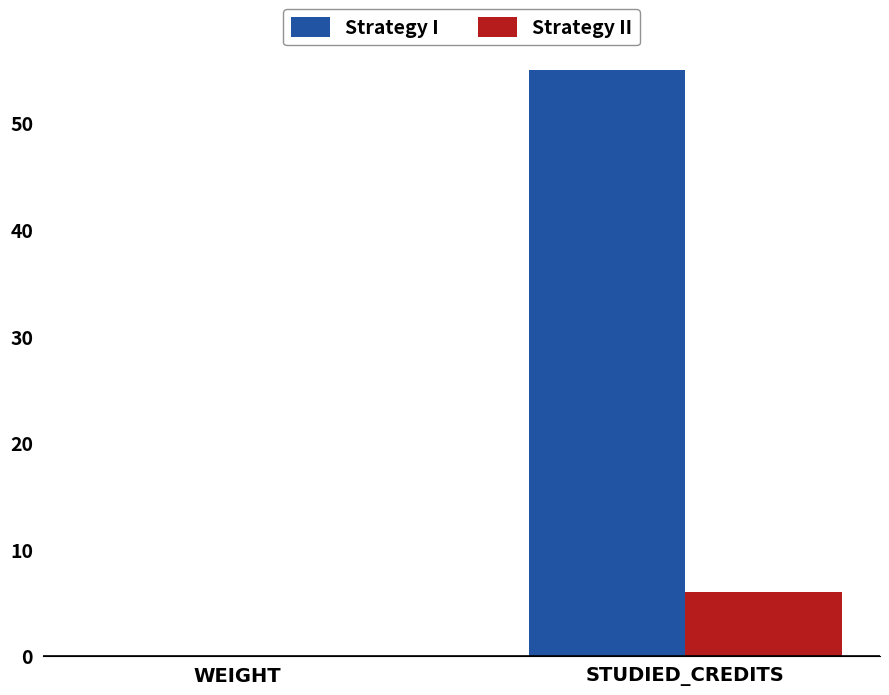

List the series in order of their peak value, lowest first.

Strategy II, Strategy I